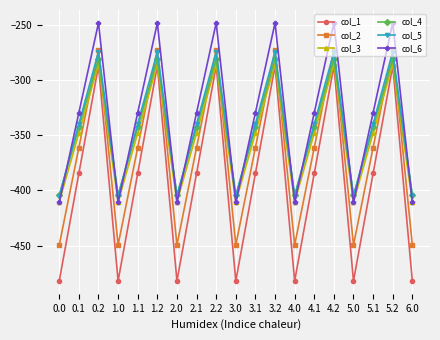

What is the difference between the second highest and minimum values in the col_3 series?

124.8